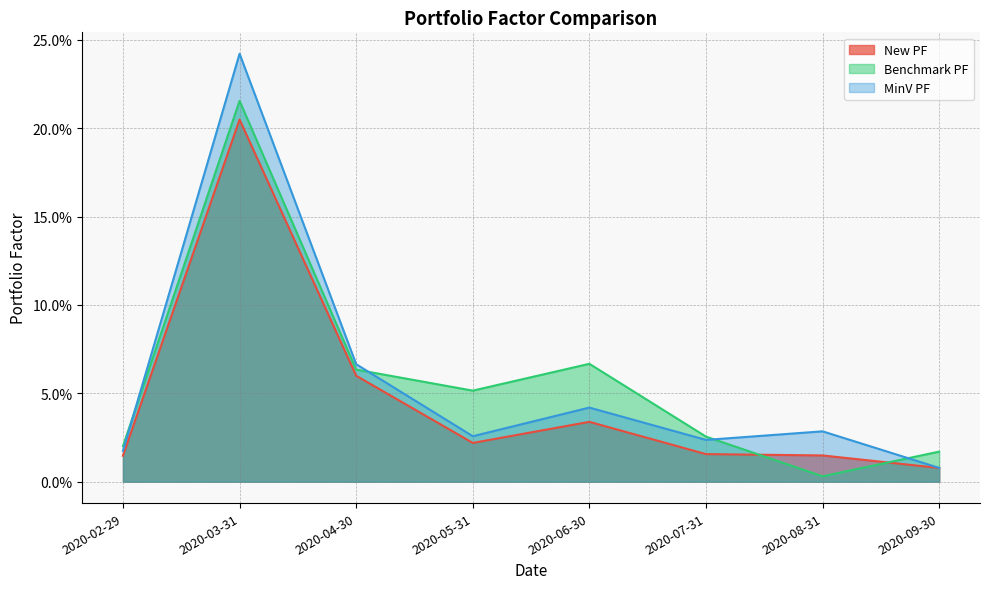

Which series has the widest spread of values?

MinV PF